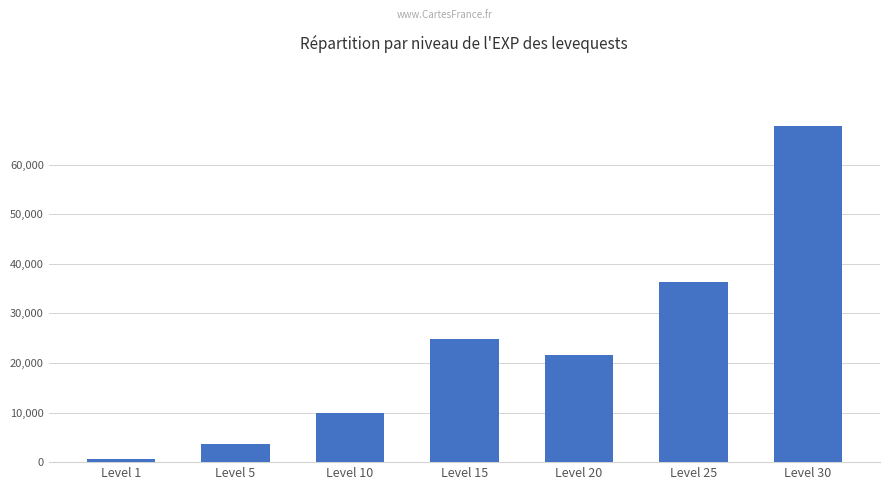

True or false: the data shows 29167 at Level 20.

False